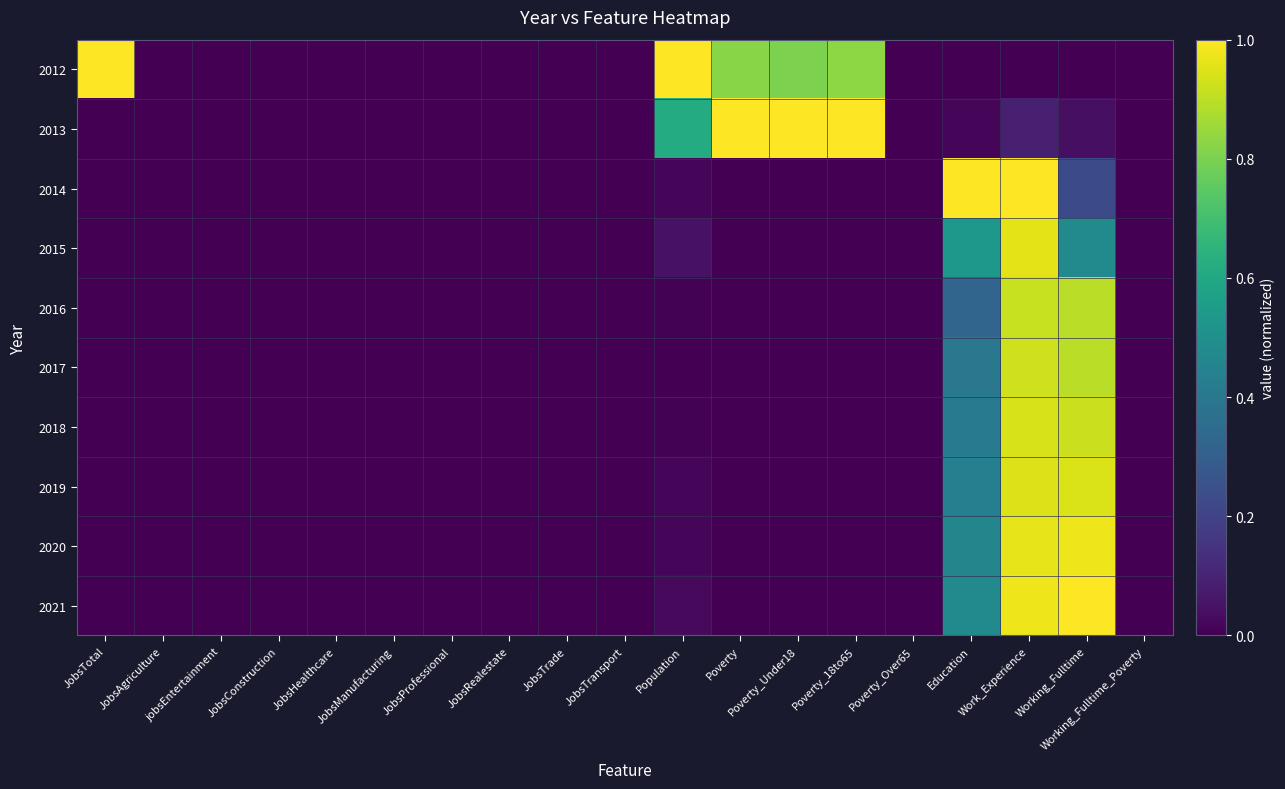

How many categories are shown in the chart?

19